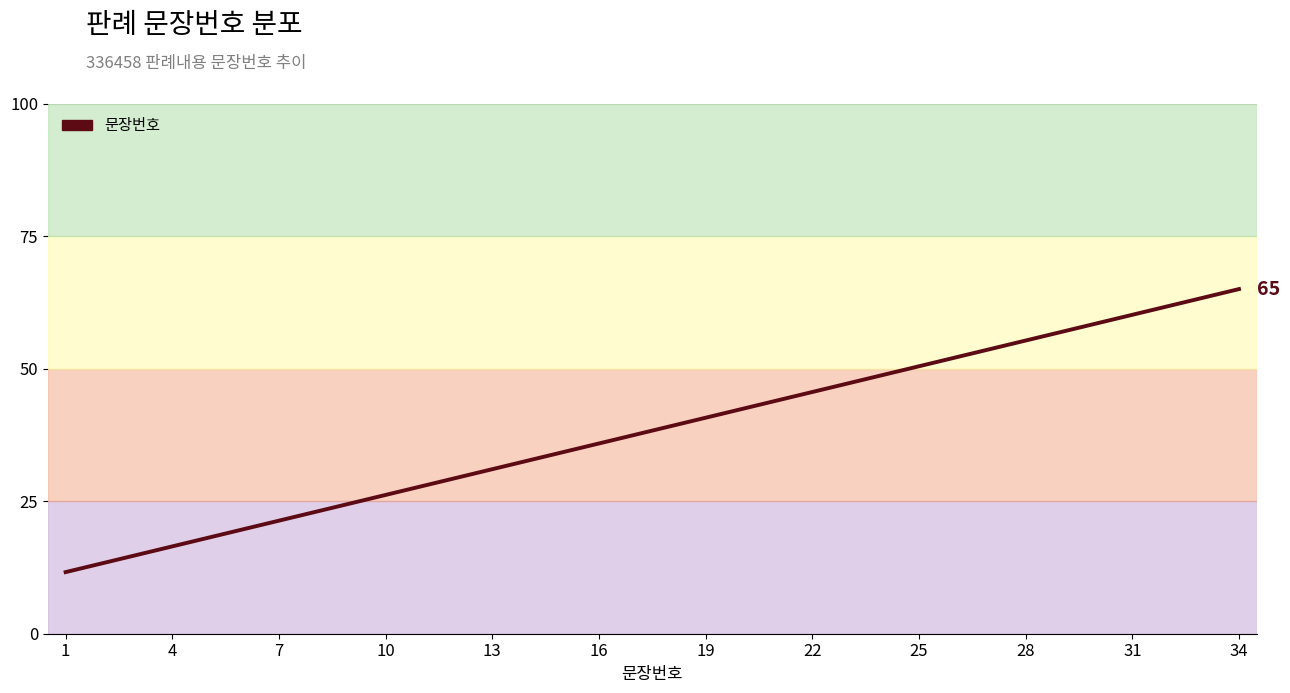

What is the greatest value displayed?

65.0